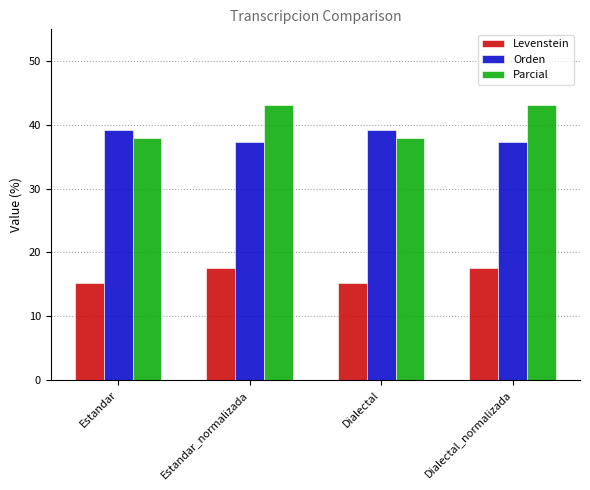

At Estandar_normalizada, list the series in order from largest to smallest.

Parcial, Orden, Levenstein